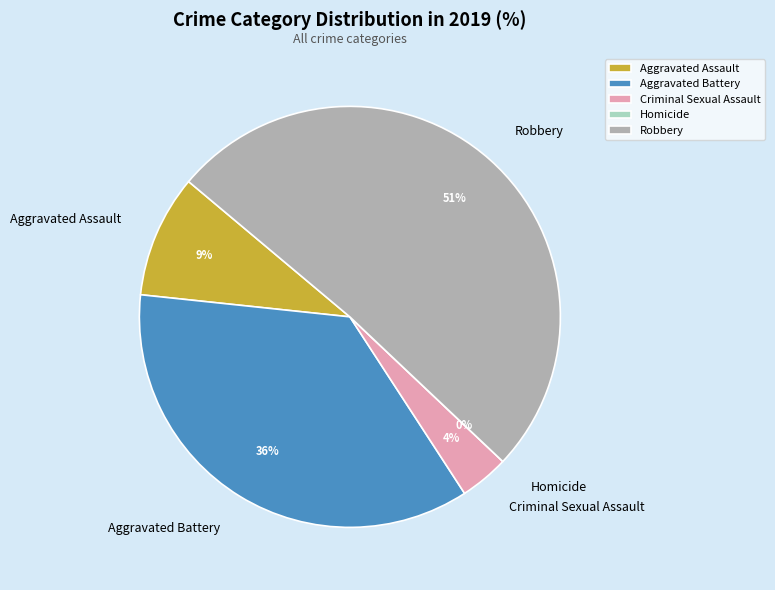

Between Homicide and Aggravated Assault, which is larger?

Aggravated Assault